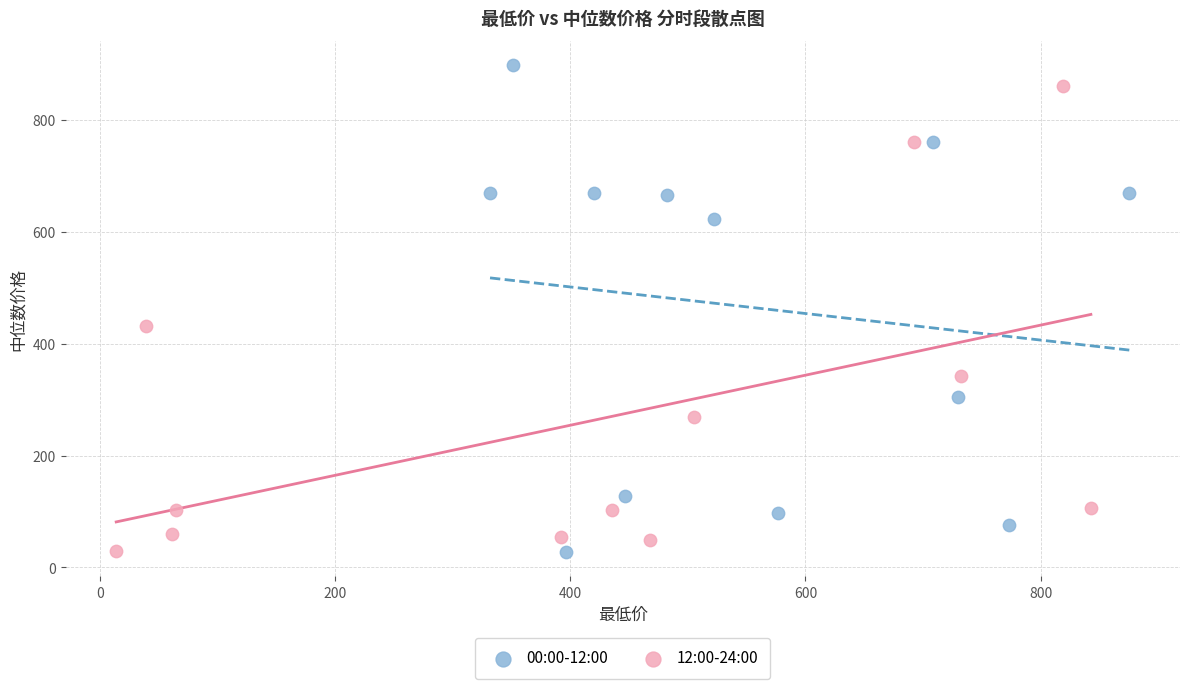

Which series has the widest spread of Y values?

00:00-12:00